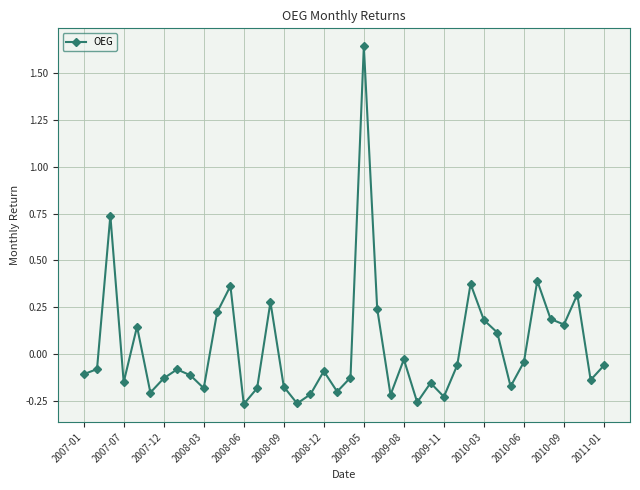

How many interior local peaks (higher than both neighbors) does the data have?

12